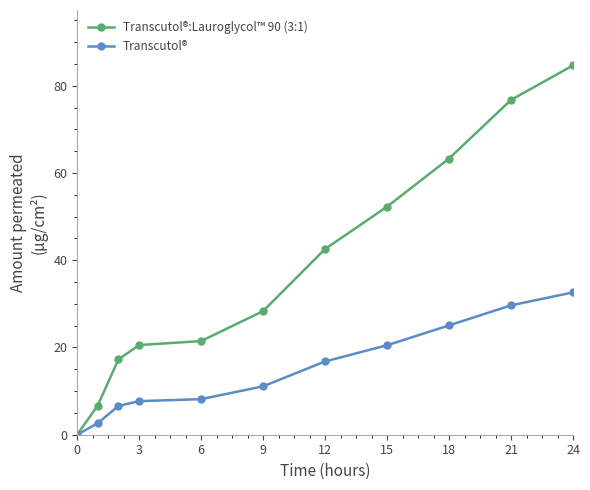

True or false: Transcutol®:Lauroglycol™ 90 (3:1) has more than 0 interior local peaks.

False